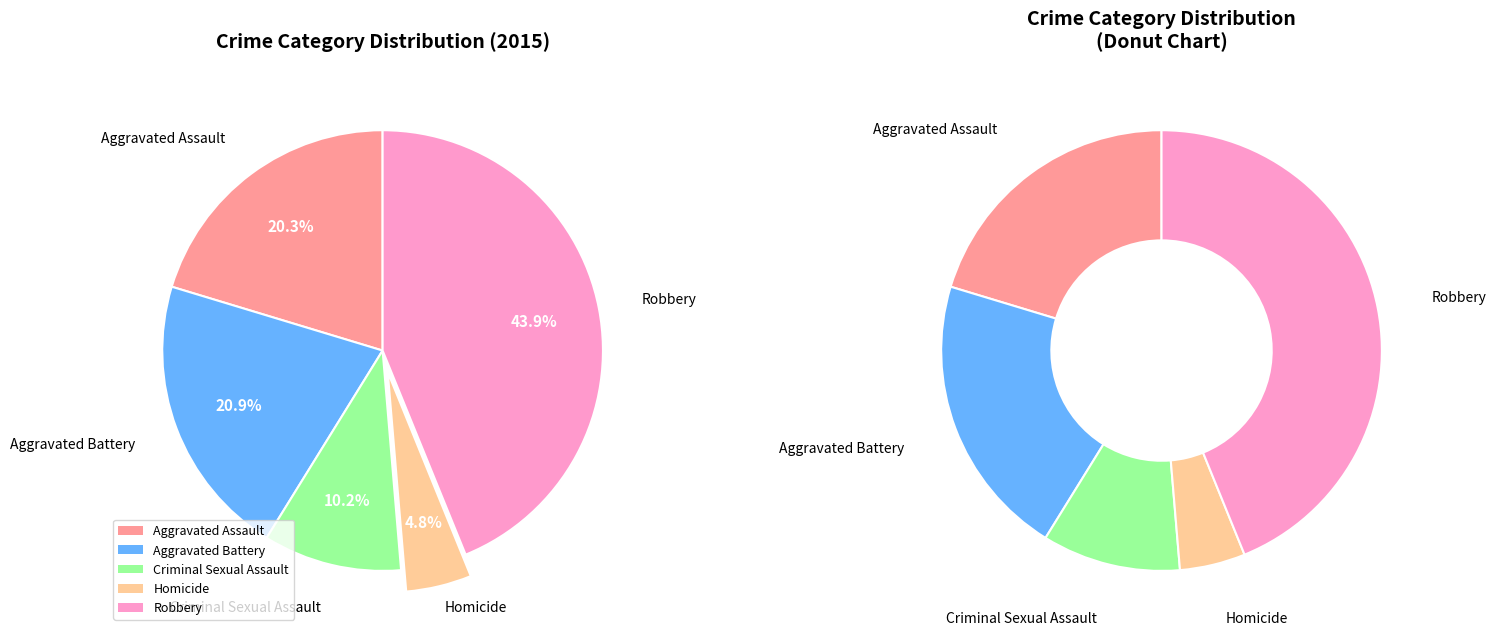

What is the smallest slice in the pie chart?

Homicide